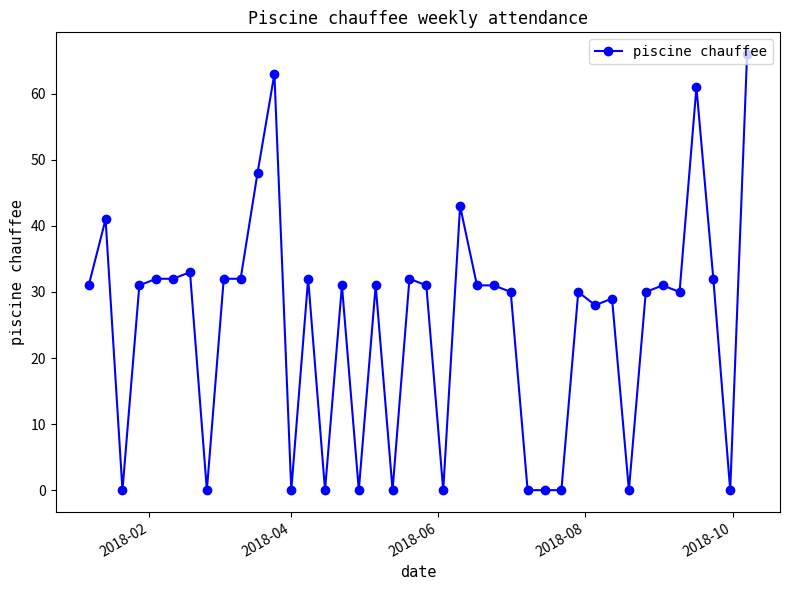

True or false: the data has more than 2 interior local peaks.

True